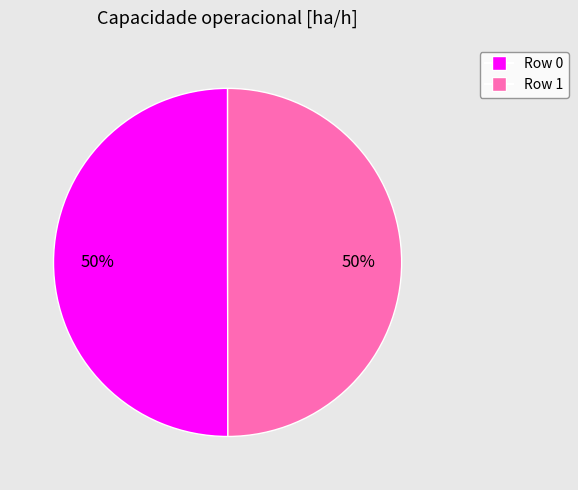

To the nearest percent, what portion does Row 0 represent?

50%